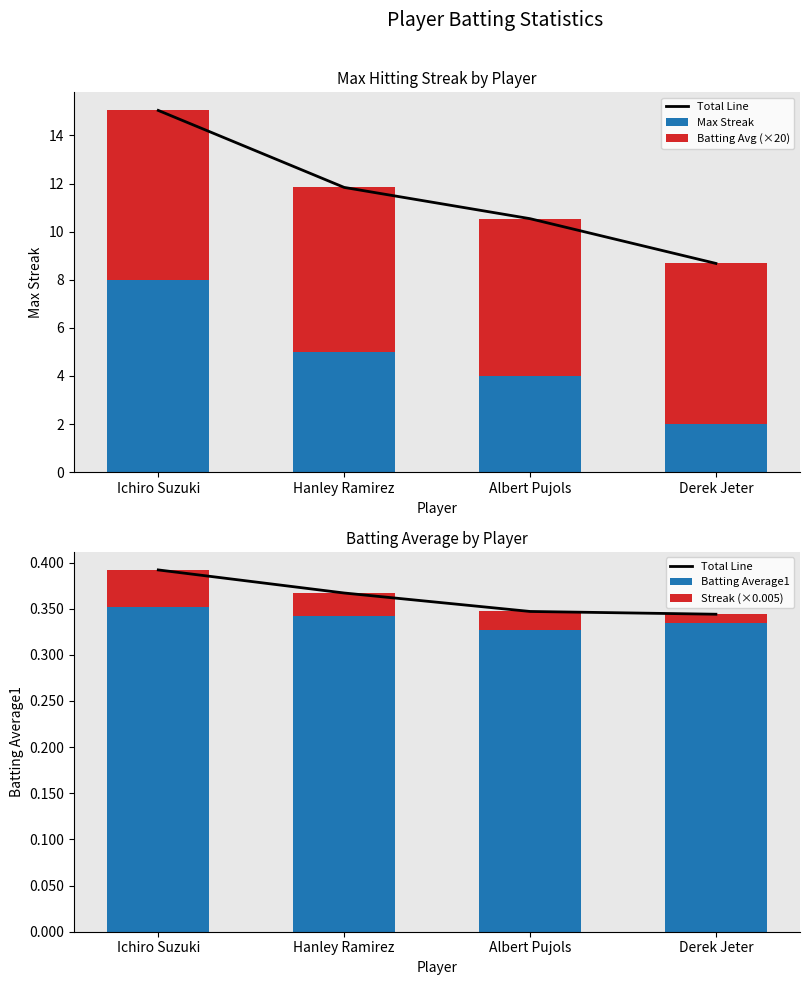

Reading right to left, list all the values displayed in this chart.

Total Line: 0.3	0.3	0.4	0.4
Max Streak: 2.0	4.0	5.0	8.0
Batting Avg (×20): 6.7	6.5	6.8	7.0
Batting Average1: 0.3	0.3	0.3	0.4
Streak (×0.005): 0.0	0.0	0.0	0.0